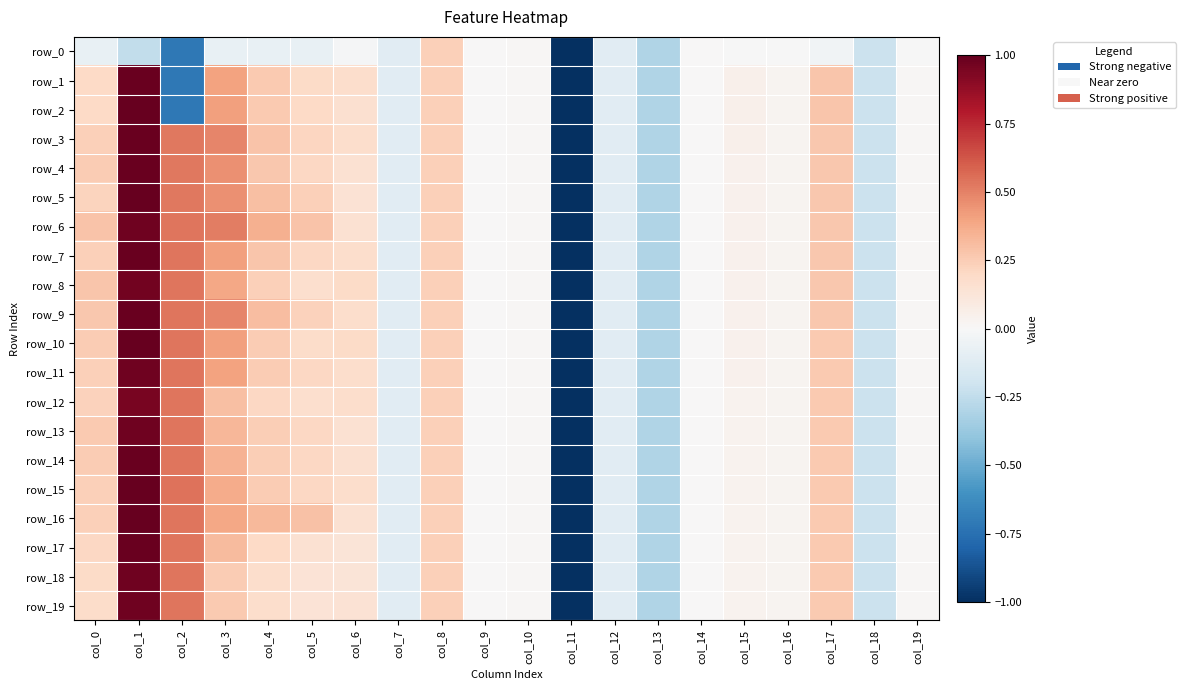

Is it true that row_4 equals 4.2 at col_9?

False